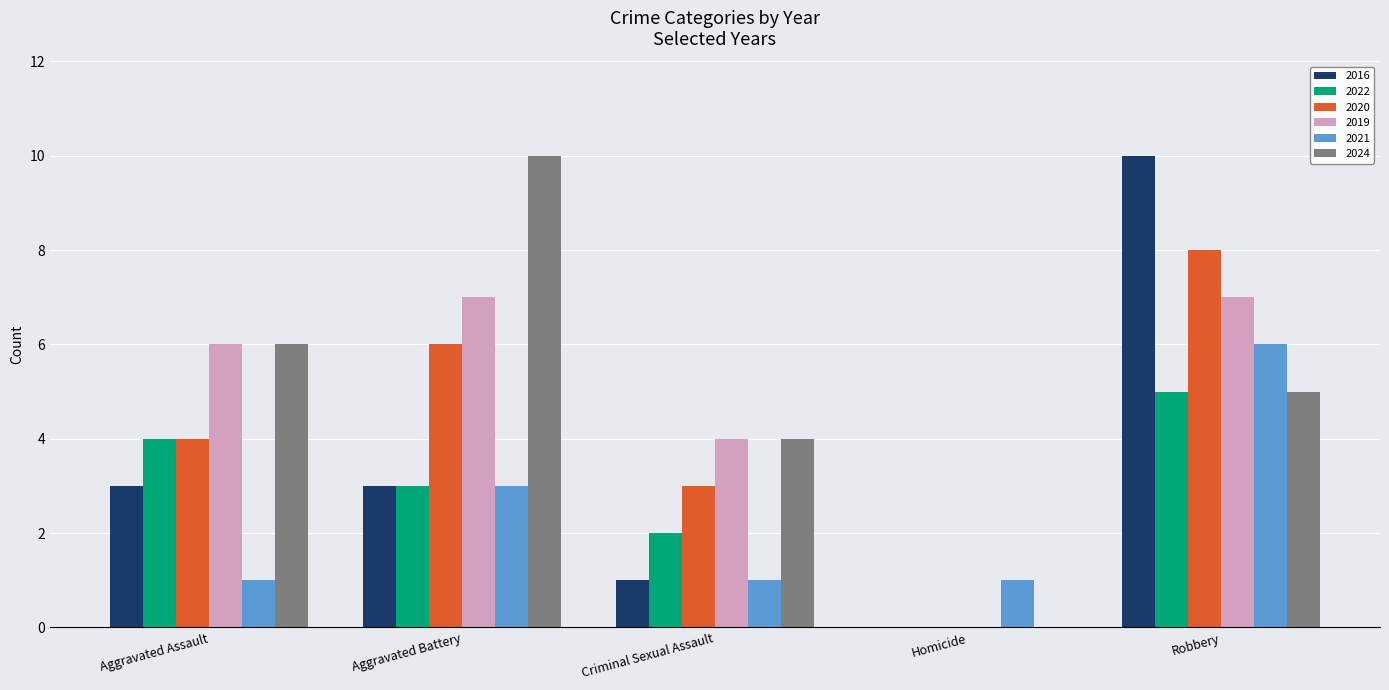

What is the sum of all 2024 values?

25